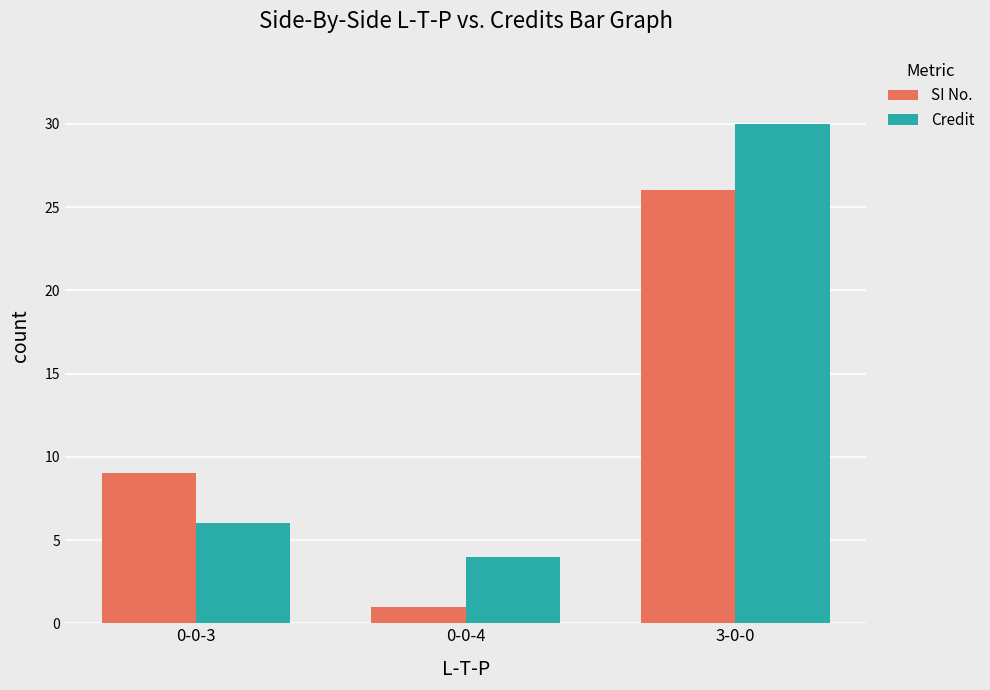

How many bars are there in each group?

2